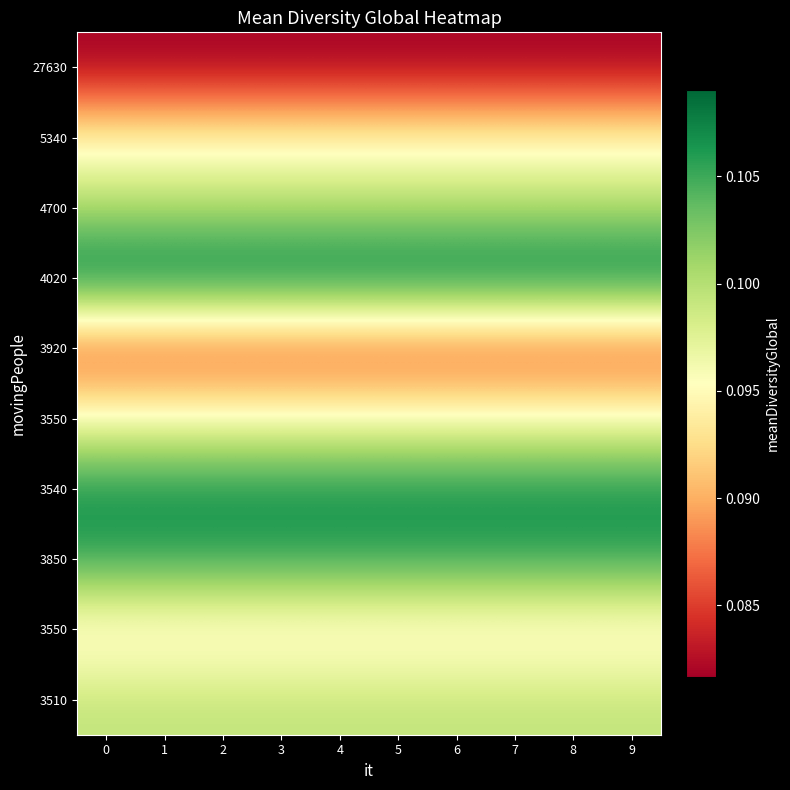

At how many categories does at least one series exceed 0?

10